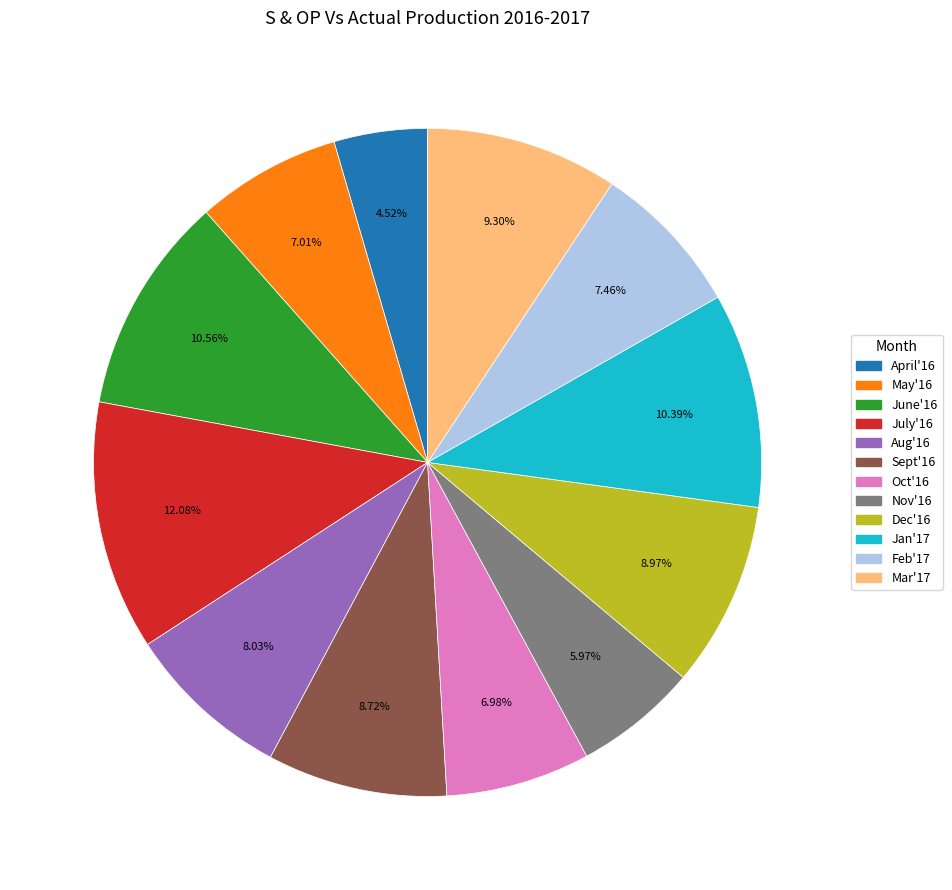

To the nearest percent, what is the combined percentage of May'16 and June'16?

18%